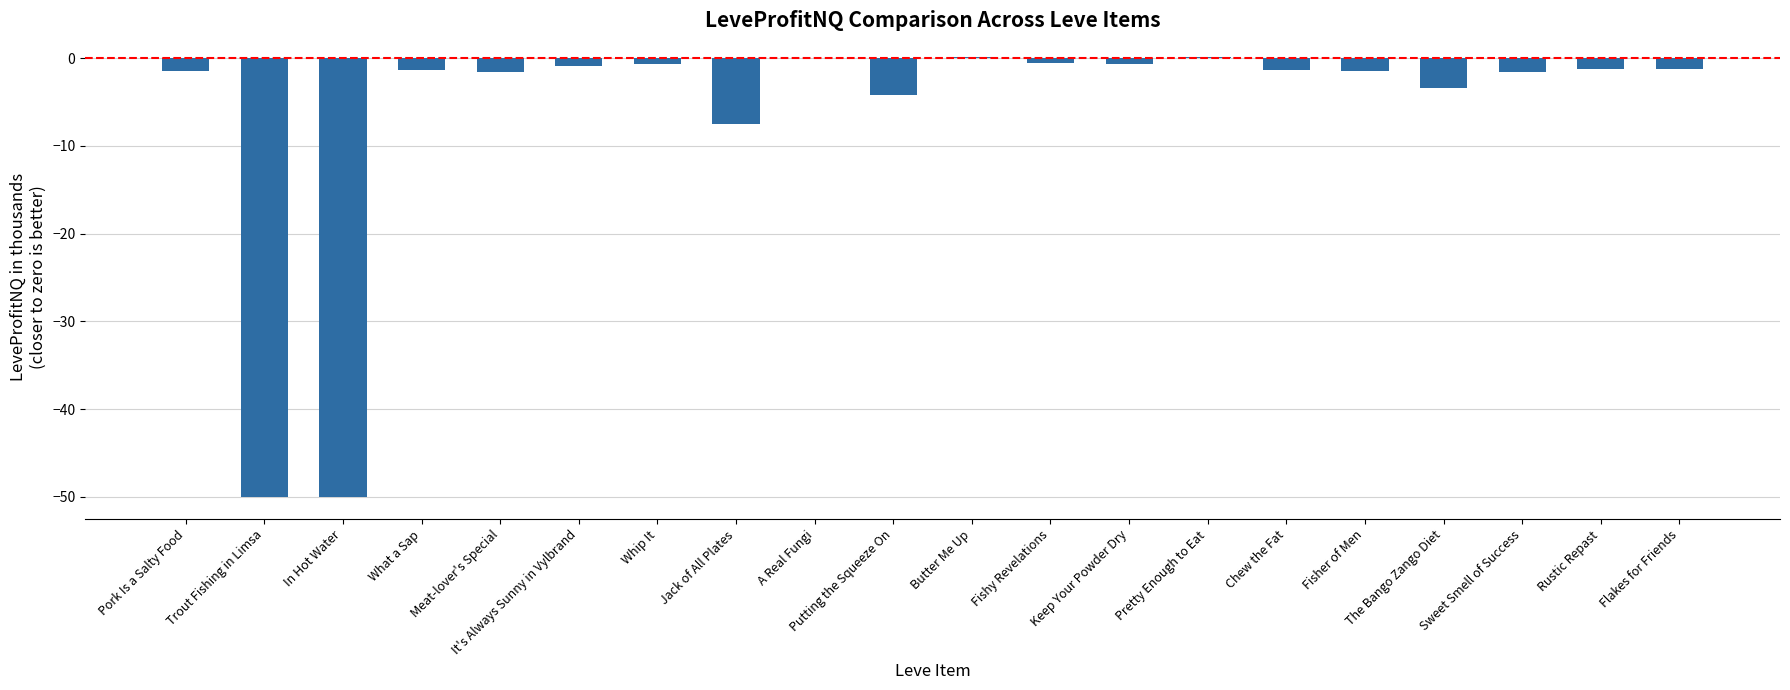

What is the change in value from Putting the Squeeze On to Flakes for Friends?

+3.0